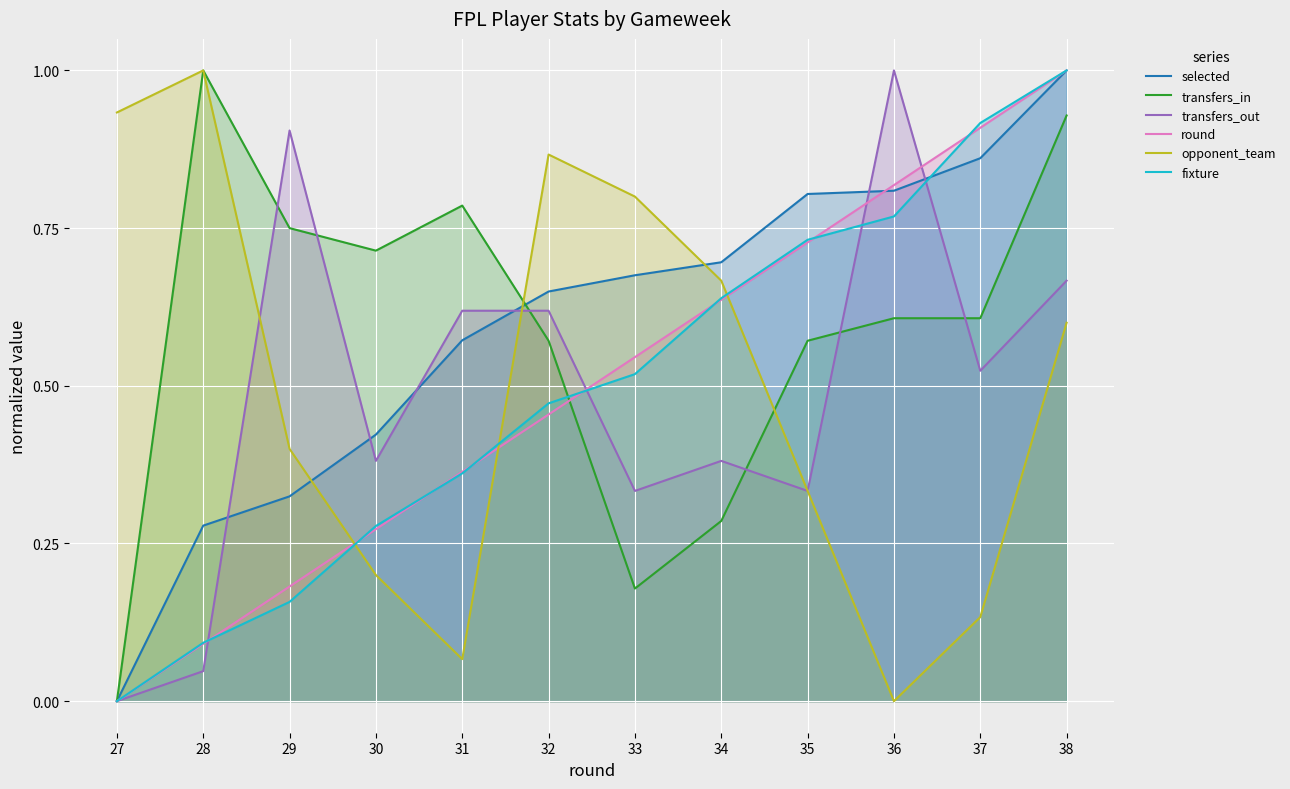

The transfers_in series shows 0.0 at 33. True or false?

False